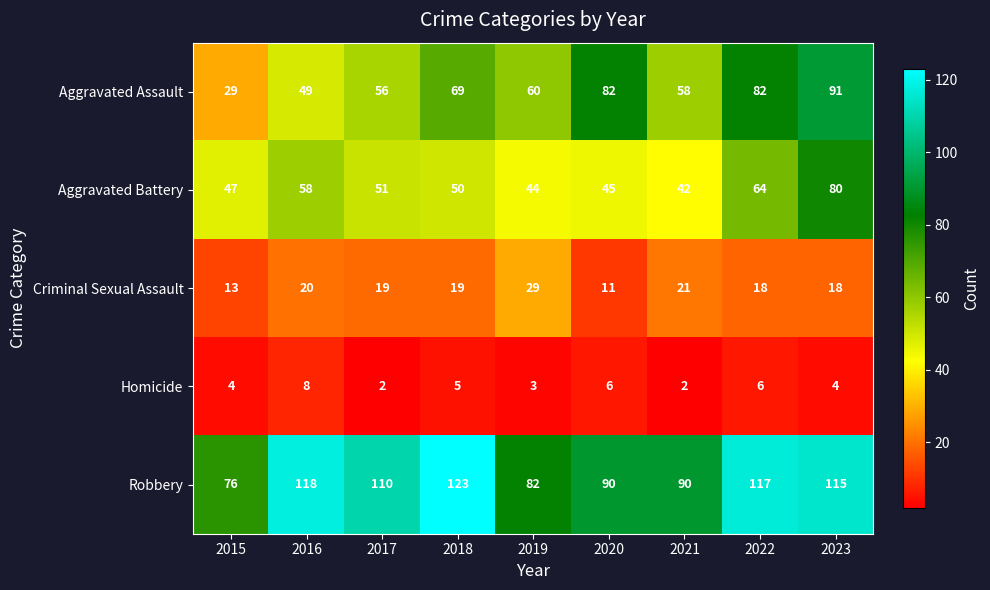

What is the sum of all Aggravated Assault values?

576